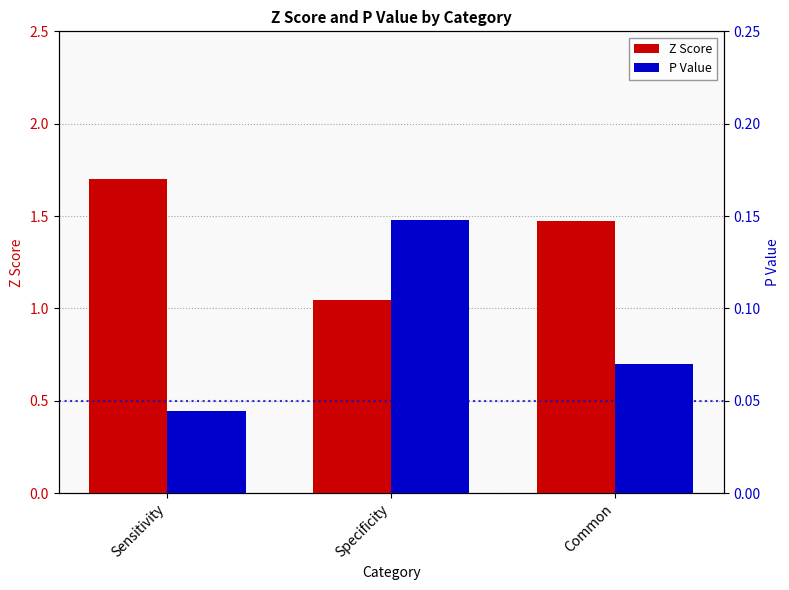

The value of P Value at Common is 0.1. True or false?

True